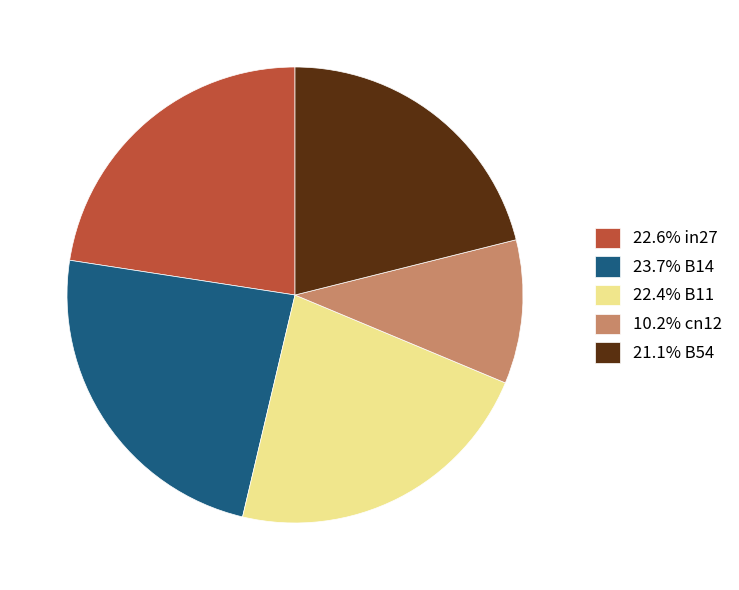

Combined, do 23.7% B14 and 22.4% B11 account for over 50%?

No